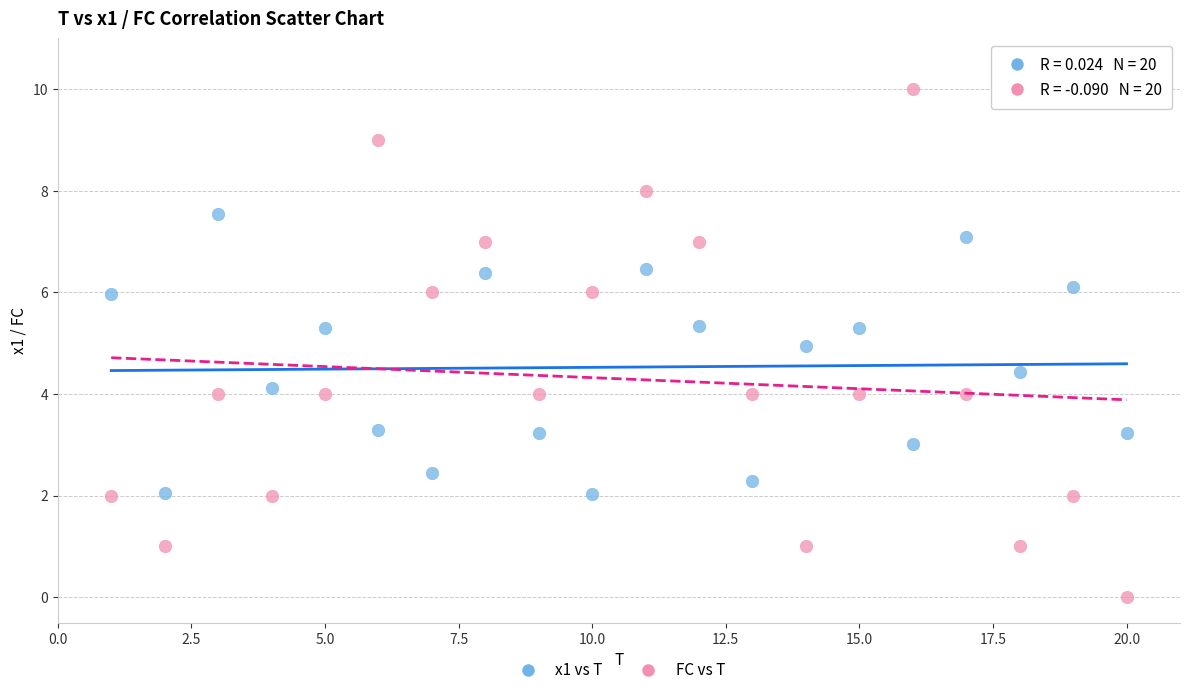

Which series reaches the maximum Y coordinate?

FC vs T